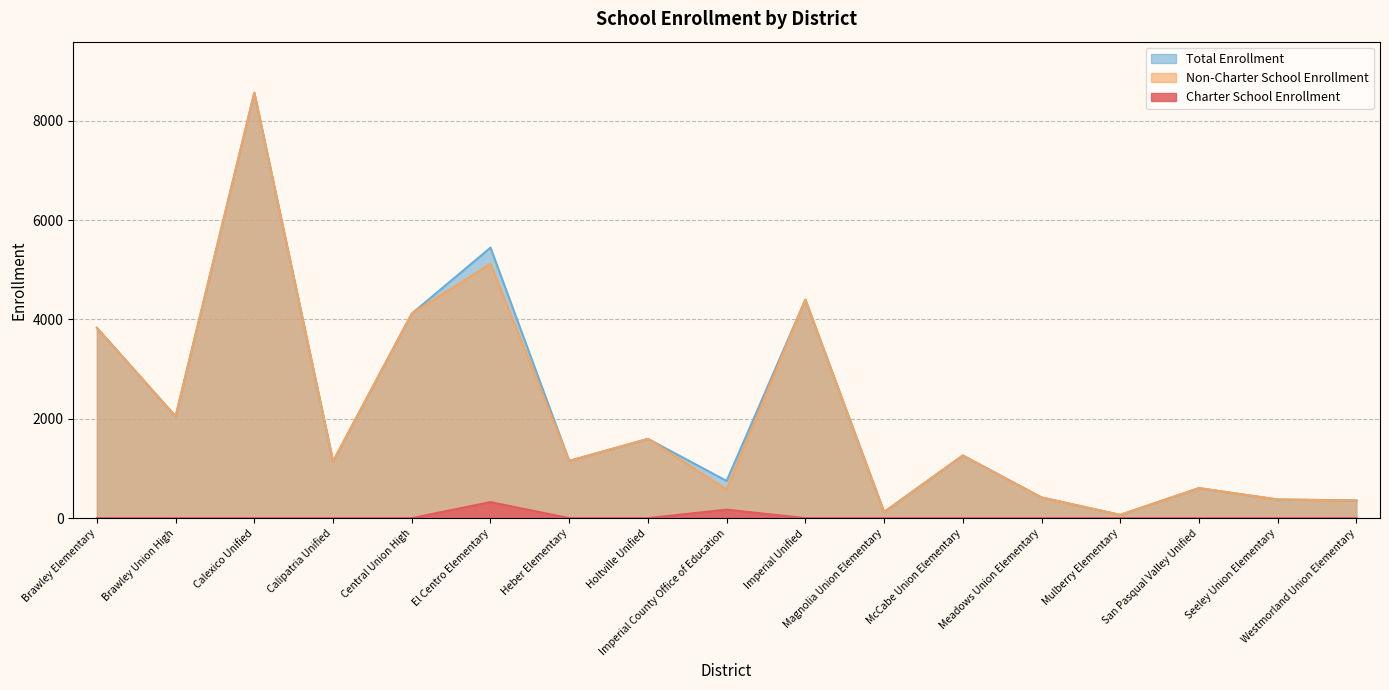

Where is the first local maximum for Non-Charter School Enrollment?

Calexico Unified